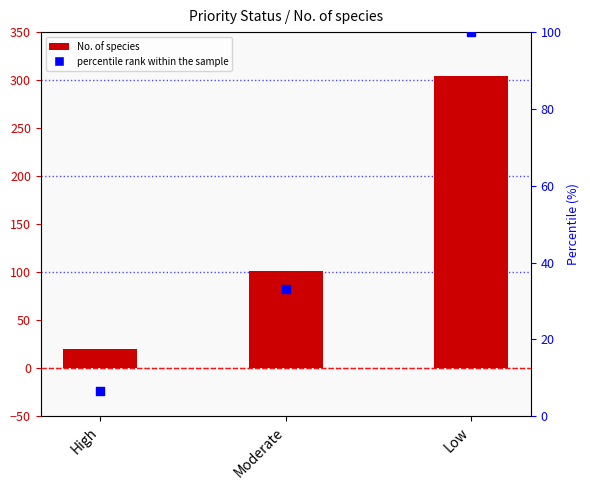

At how many categories does at least one series exceed 65?

2